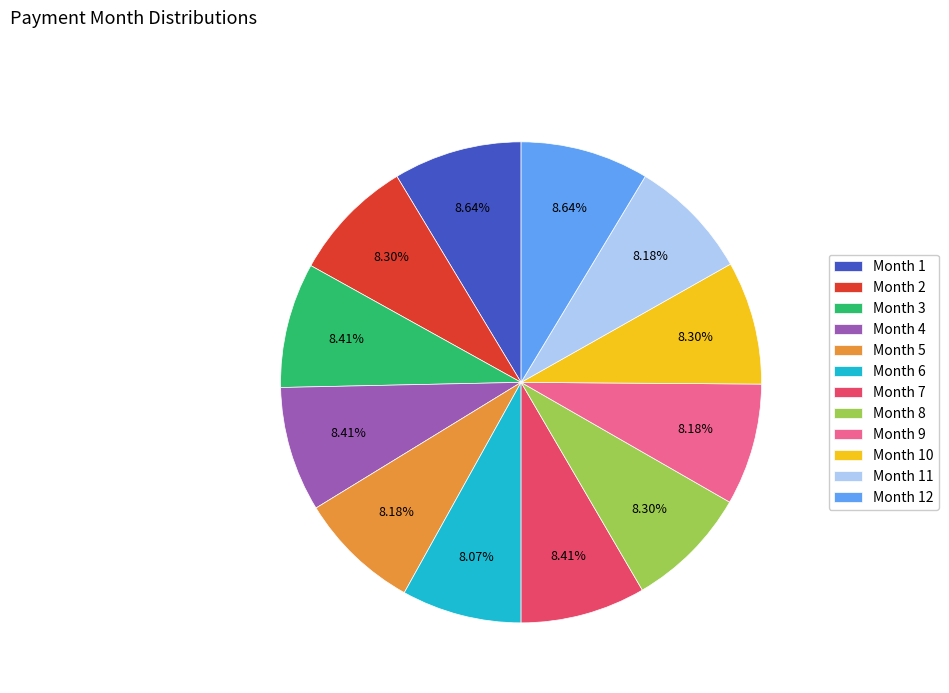

Approximately how many times larger is the value at Month 9 compared to Month 10?

1.0